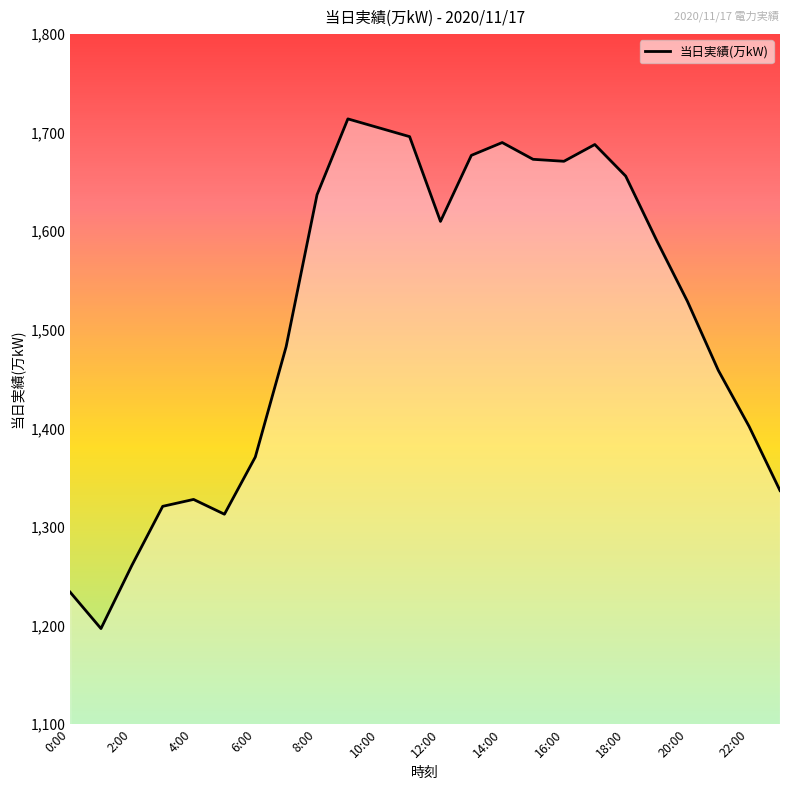

What is the smallest value displayed?

1197